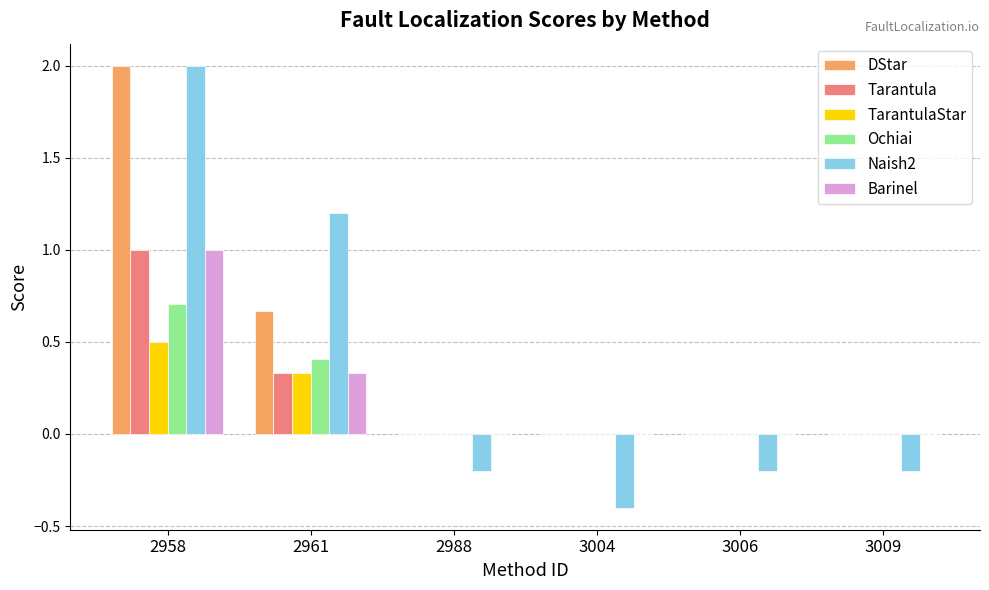

What is the sum of the TarantulaStar values at 2958 and 3009?

0.5